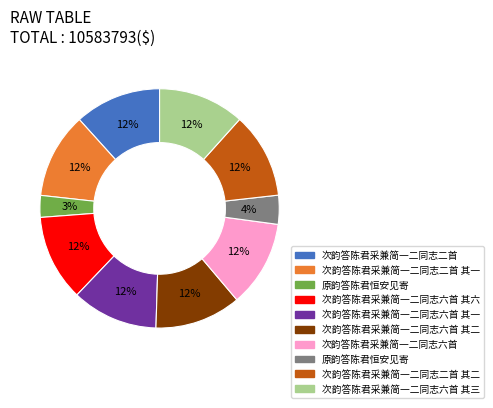

To the nearest percent, what is the difference between the largest and smallest slice percentages?

9%